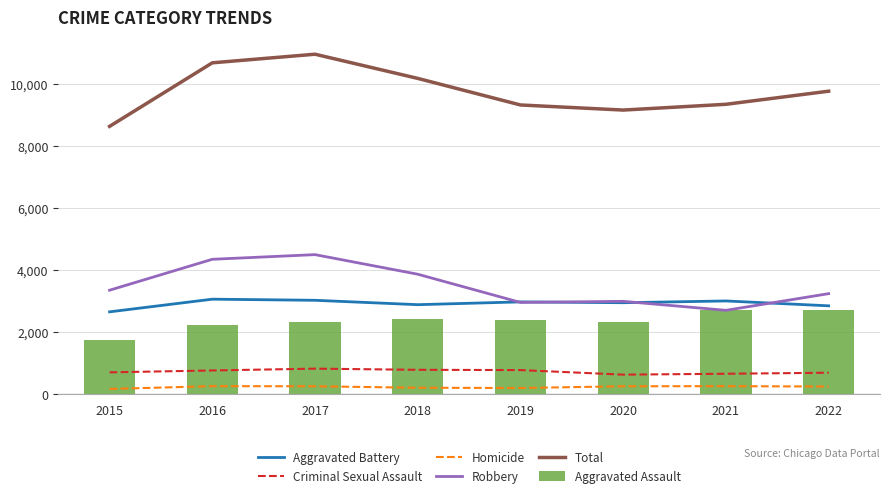

What are all the series names shown in the legend?

Aggravated Battery, Criminal Sexual Assault, Homicide, Robbery, Total, Aggravated Assault